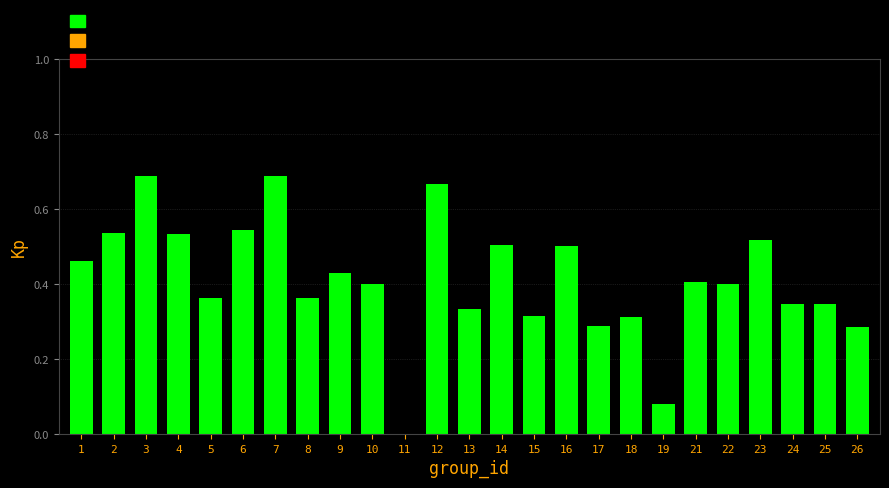

What is the sum of all values?

10.3